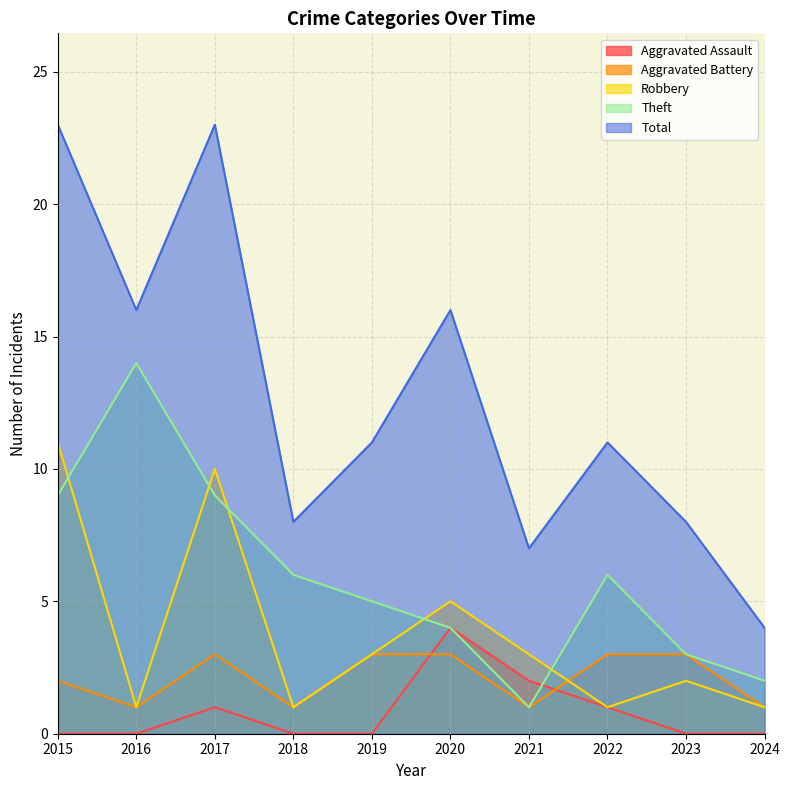

What is the lowest value of the Aggravated Battery series?

1